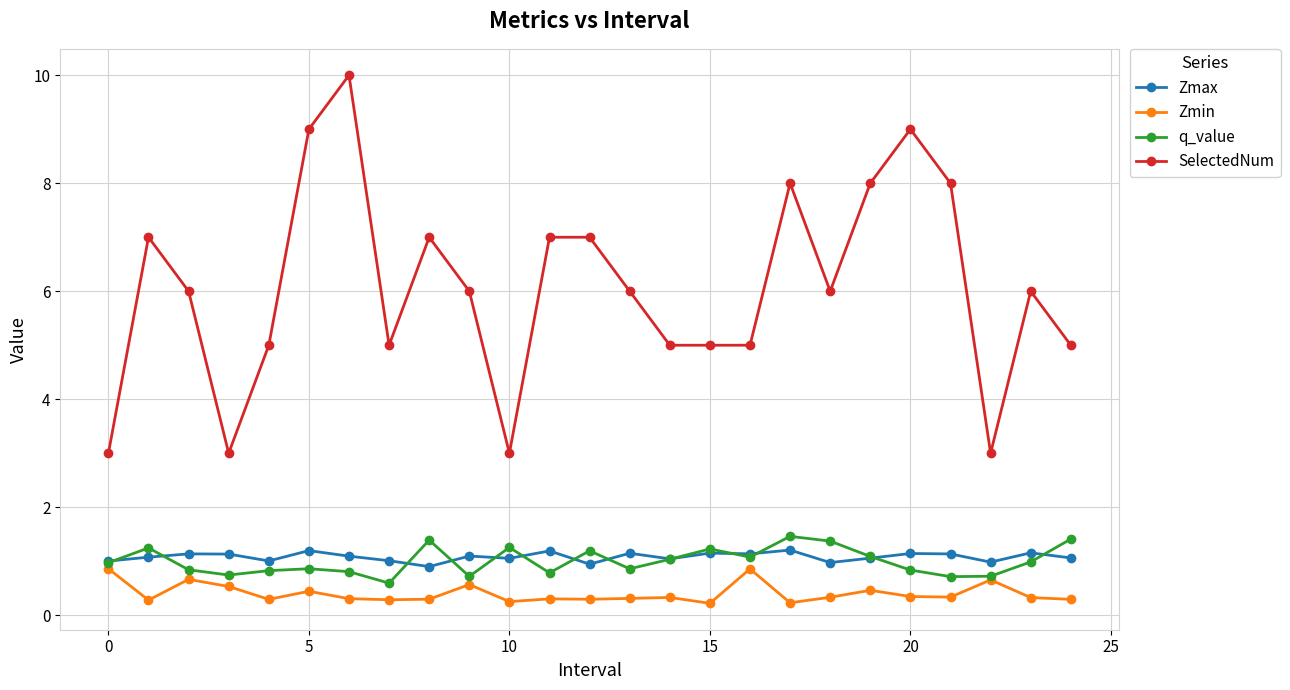

What is the value of the Zmax point at the 15th from the left?

1.0